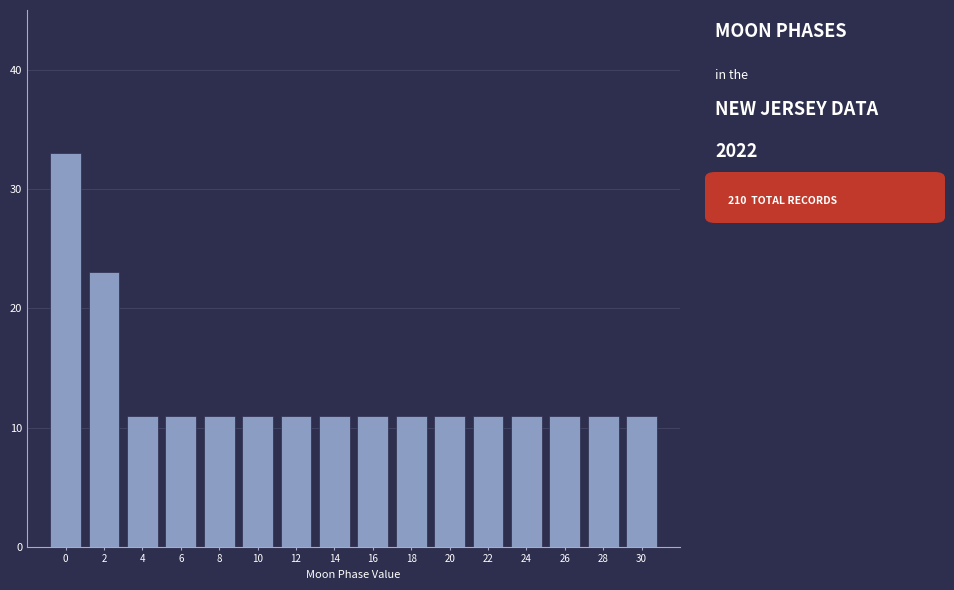

Reading left to right, list all the values displayed in this chart.

33	23	11	11	11	11	11	11	11	11	11	11	11	11	11	11